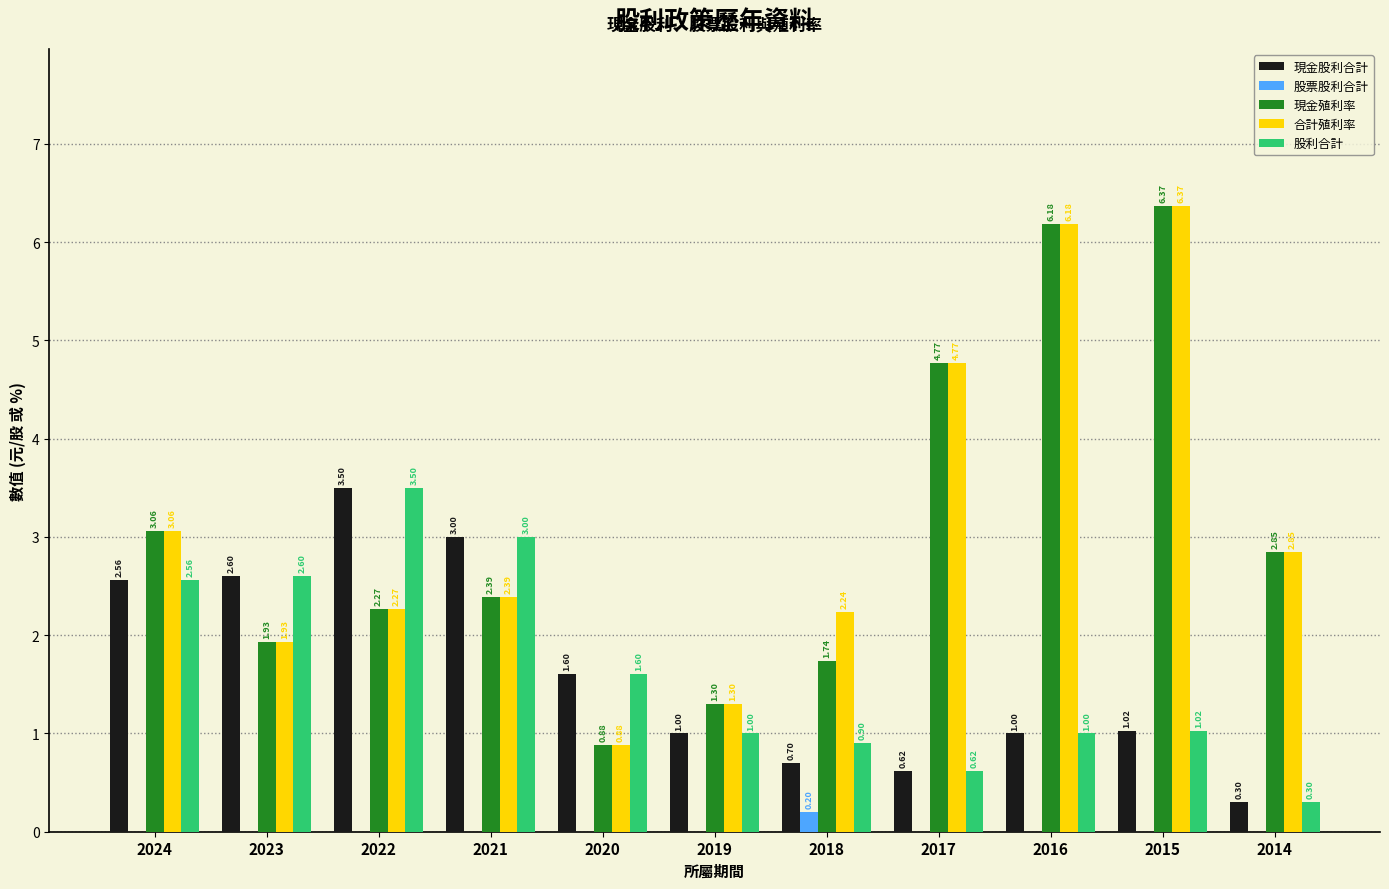

True or false: 合計殖利率 has a value of 6.2 at 2016.

True